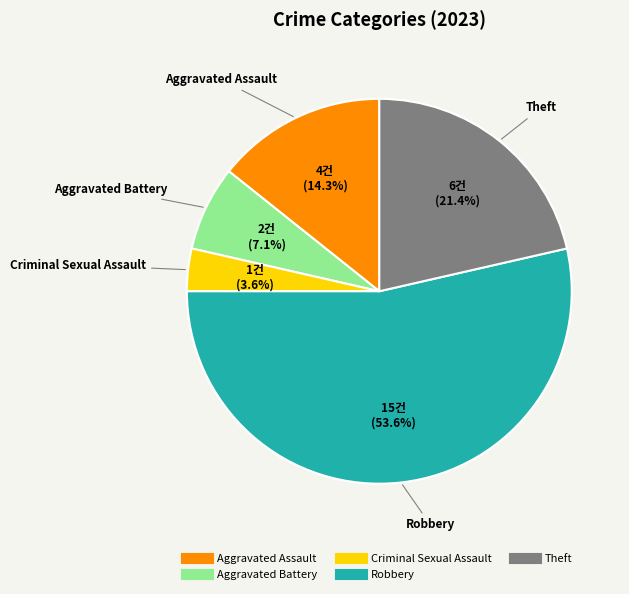

To the nearest percent, what percentage of the pie is Criminal Sexual Assault?

4%